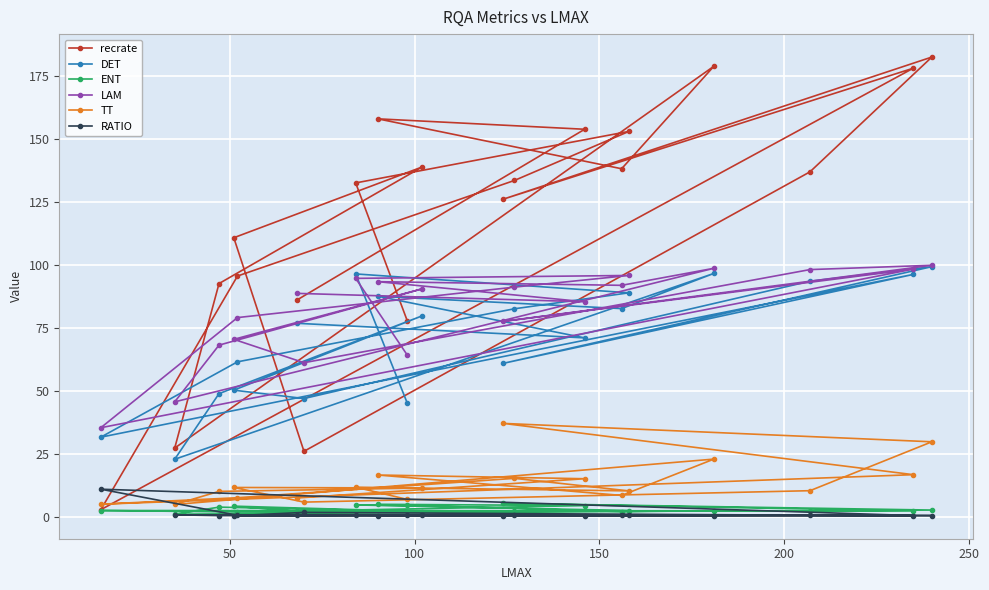

What is the lowest value of the TT series?

4.9